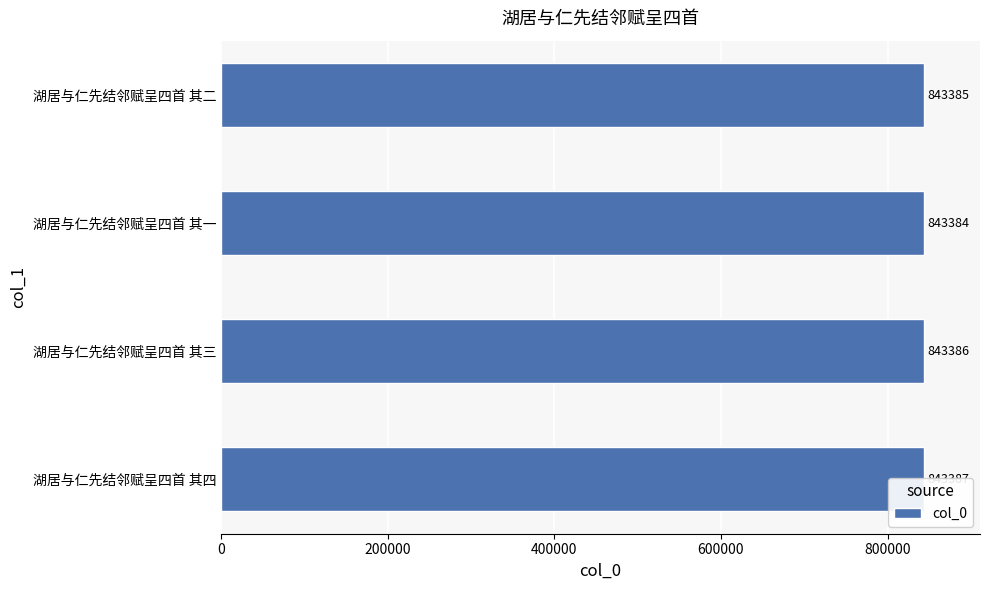

The chart shows a value of 843385 at 湖居与仁先结邻赋呈四首 其二. True or false?

True